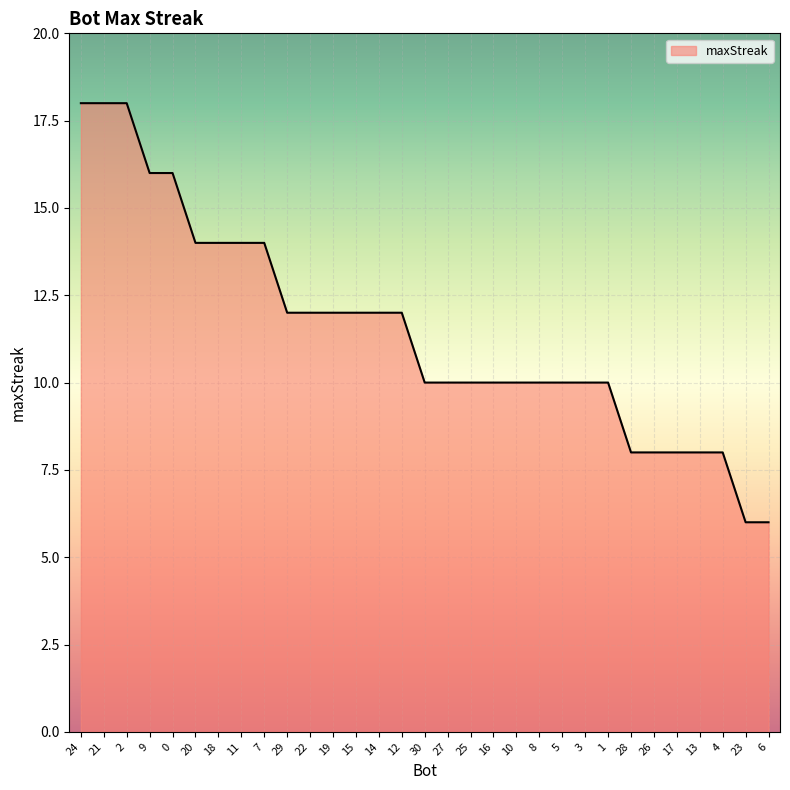

Does the chart have visible grid lines?

Yes